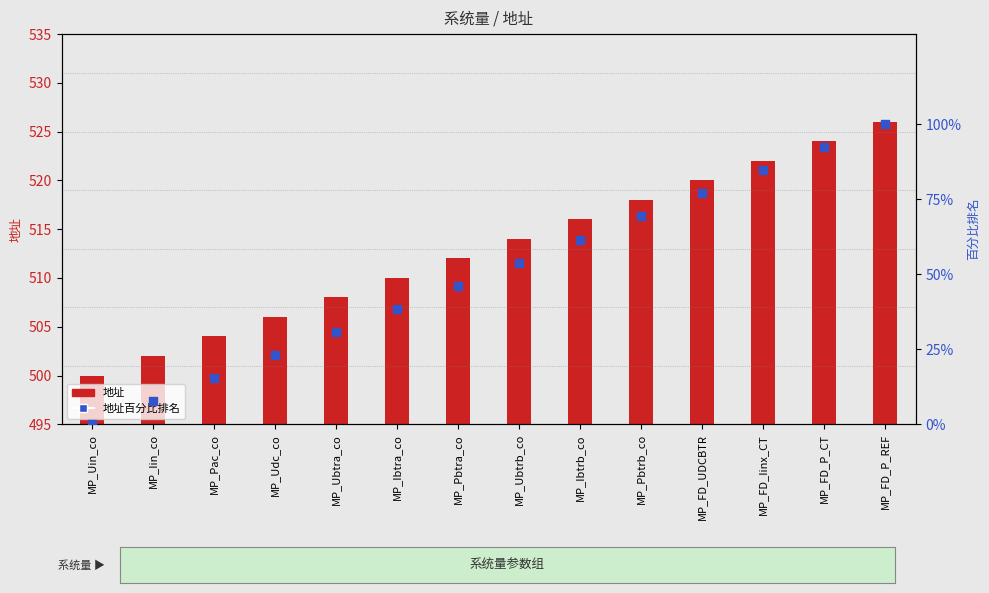

Which series has the widest spread of Y values?

地址百分比排名